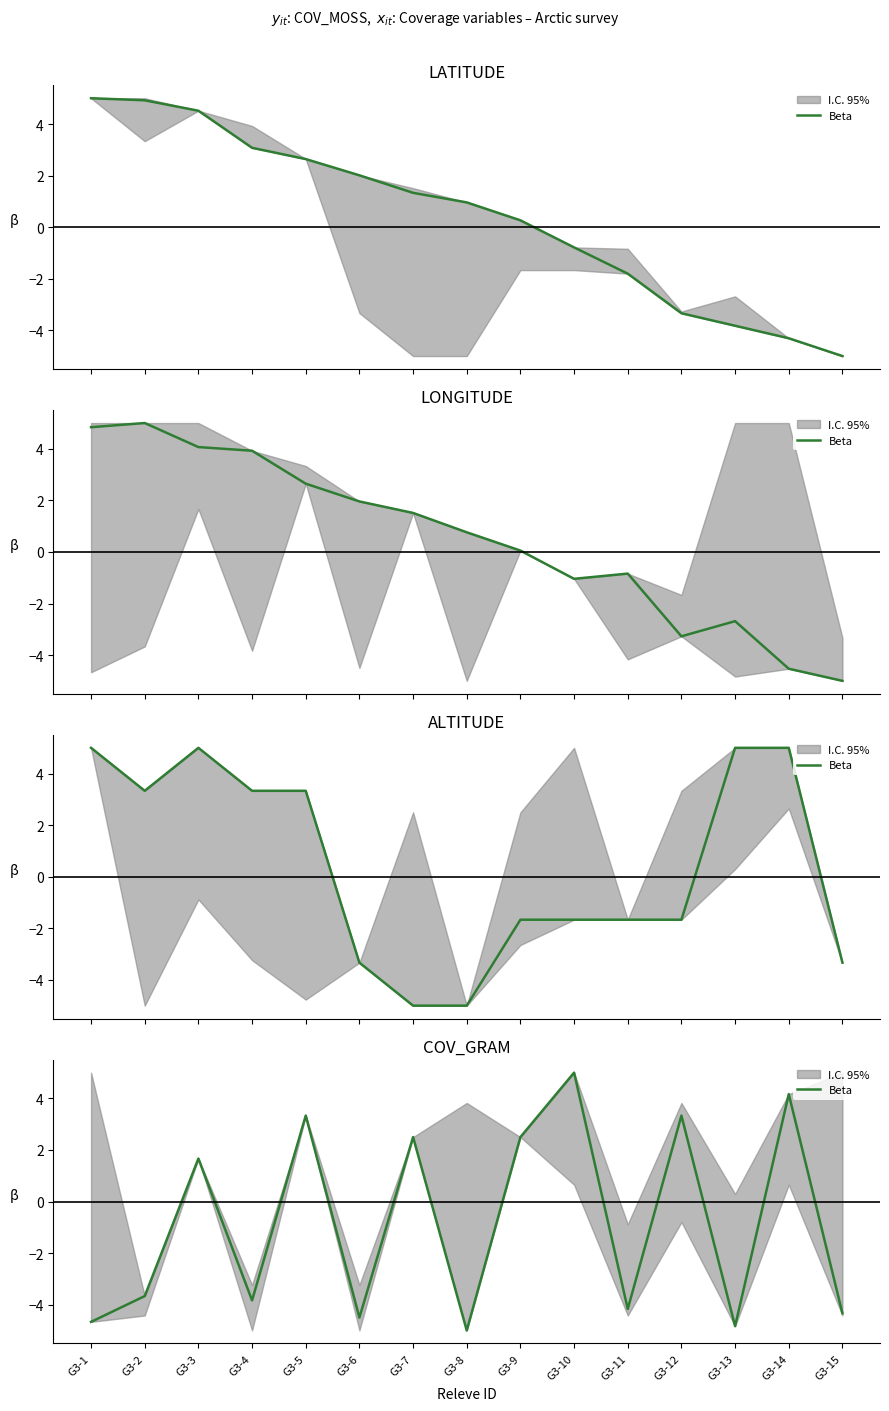

List the labels in order of value, smallest first.

G3-8, G3-13, G3-1, G3-6, G3-15, G3-11, G3-4, G3-2, G3-3, G3-7, G3-9, G3-5, G3-12, G3-14, G3-10